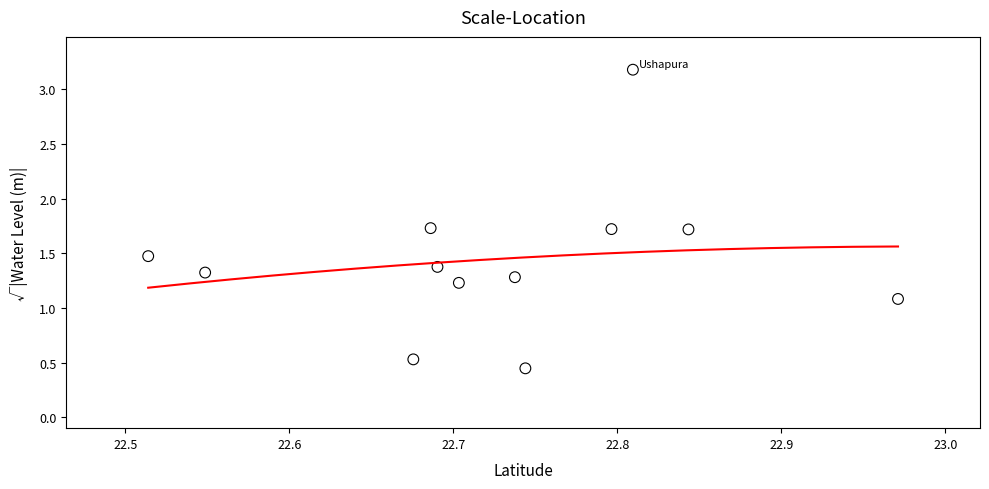

What Y value in the scatter plot is closest to 1?

1.1